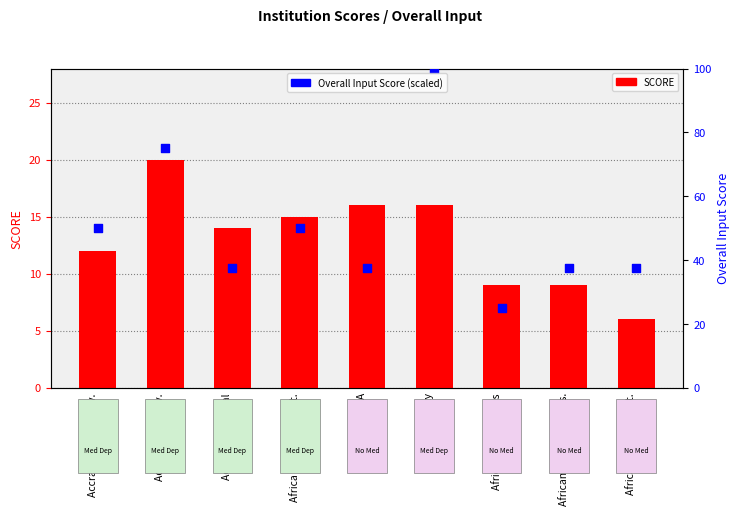

Is the value of Overall Input Score at African Heritage Inst. greater than the value of SCORE at Africa Health Res. Inst.?

Yes